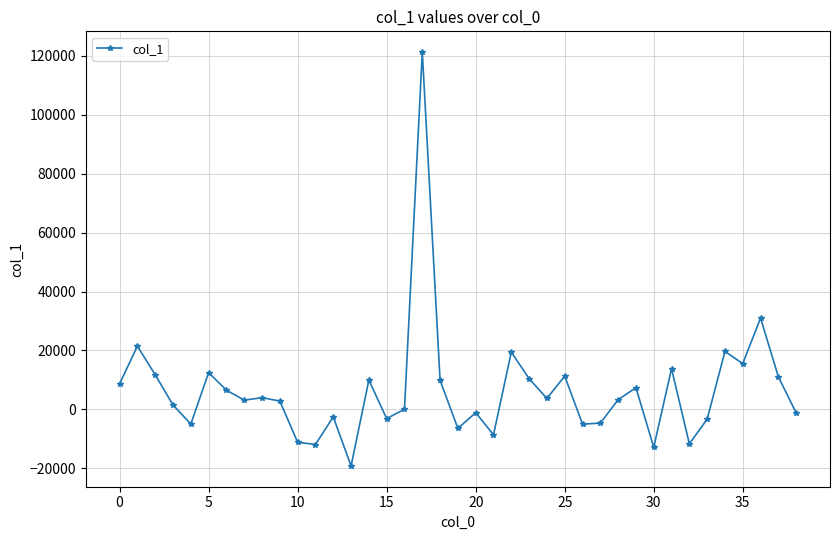

What is the greatest value displayed?

121284.1